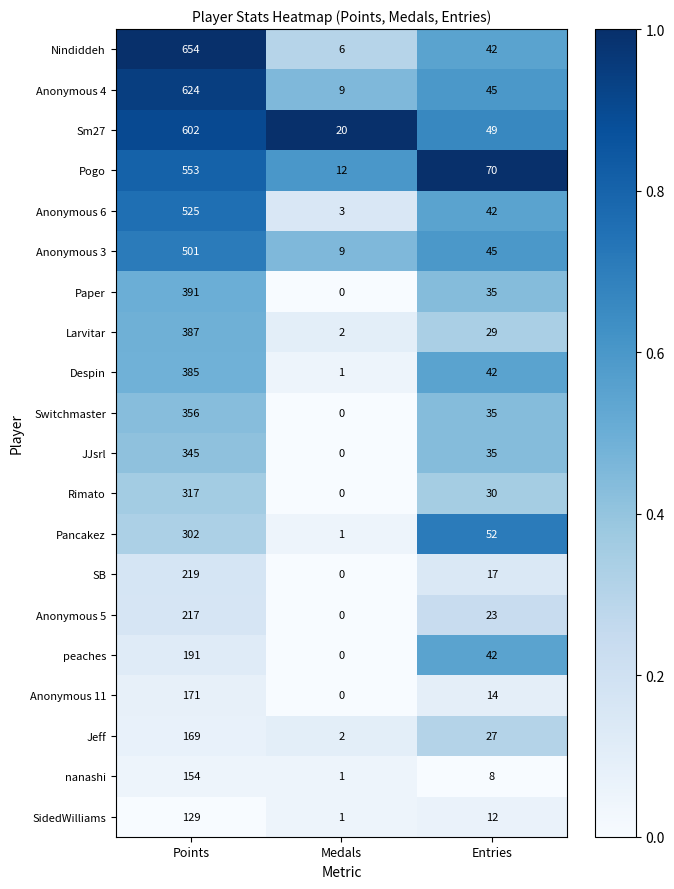

List the series in order of their peak value, highest first.

Nindiddeh, Anonymous 4, Sm27, Pogo, Anonymous 6, Anonymous 3, Paper, Larvitar, Despin, Switchmaster, JJsrl, Rimato, Pancakez, SB, Anonymous 5, peaches, Anonymous 11, Jeff, nanashi, SidedWilliams